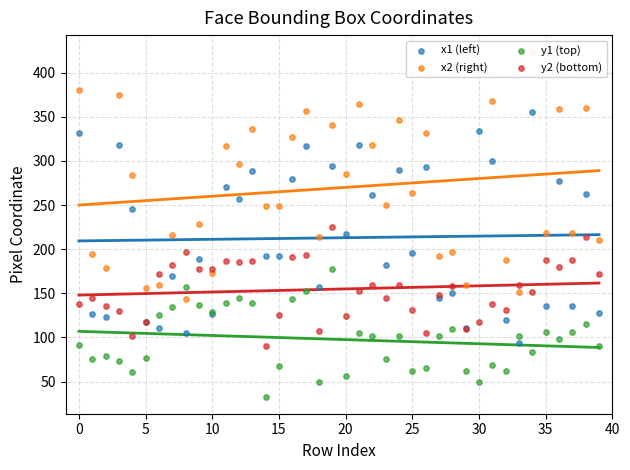

At how many categories does at least one series exceed 303?

16